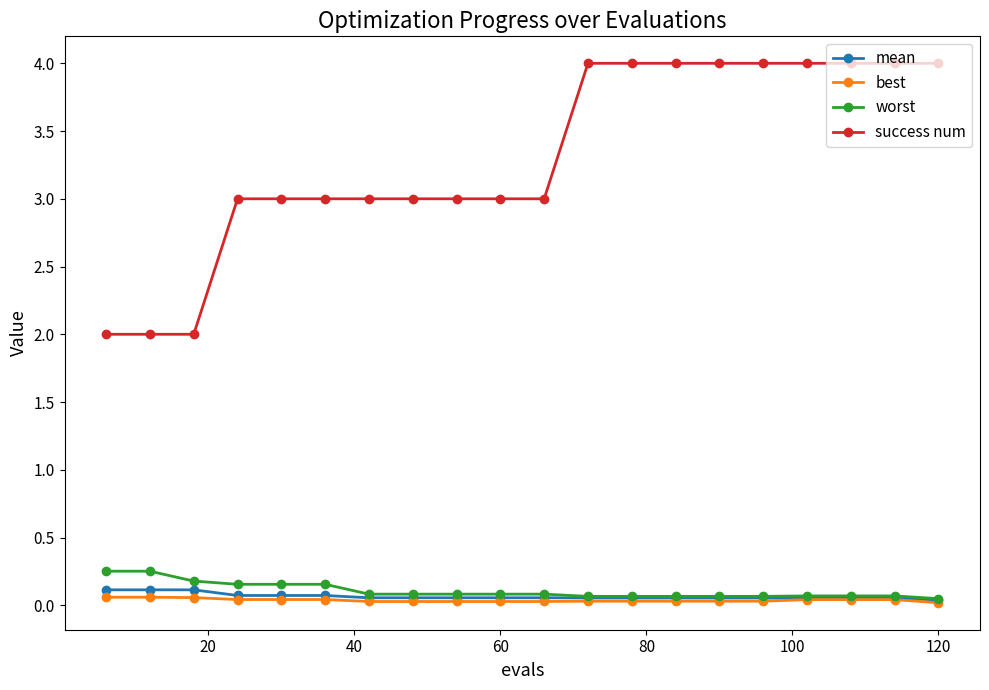

Which series has the largest total across all categories?

success num